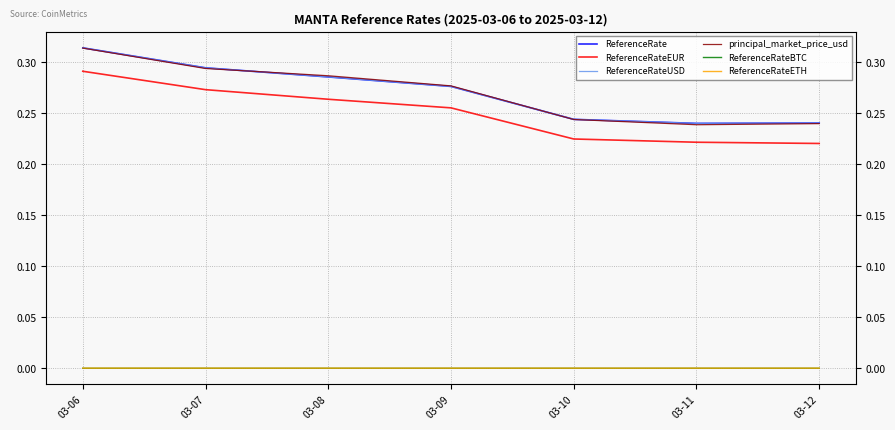

At which label is ReferenceRateETH closest to 0?

03-10